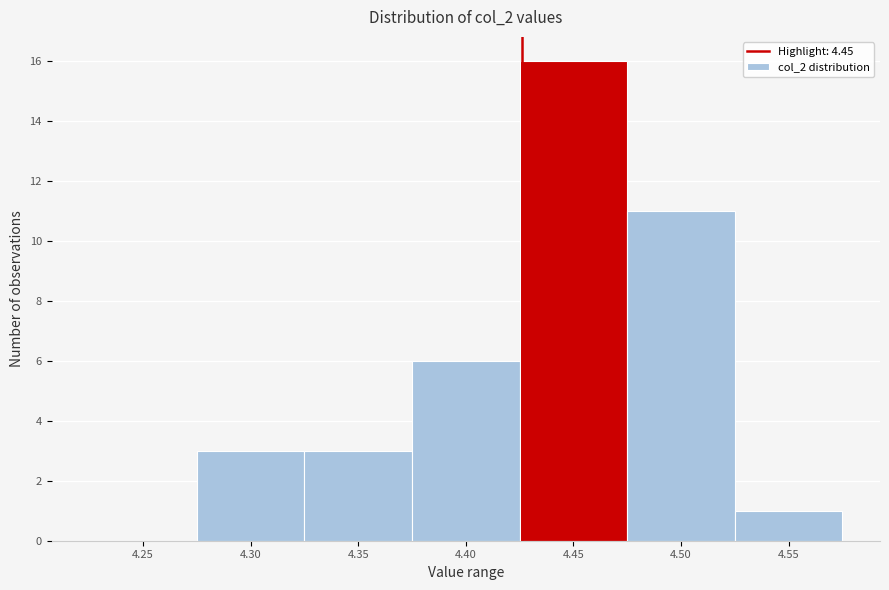

Reading right to left, transcribe all the data shown in this chart.

4.55=1	4.50=11	4.45=16	4.40=6	4.35=3	4.30=3	4.25=0